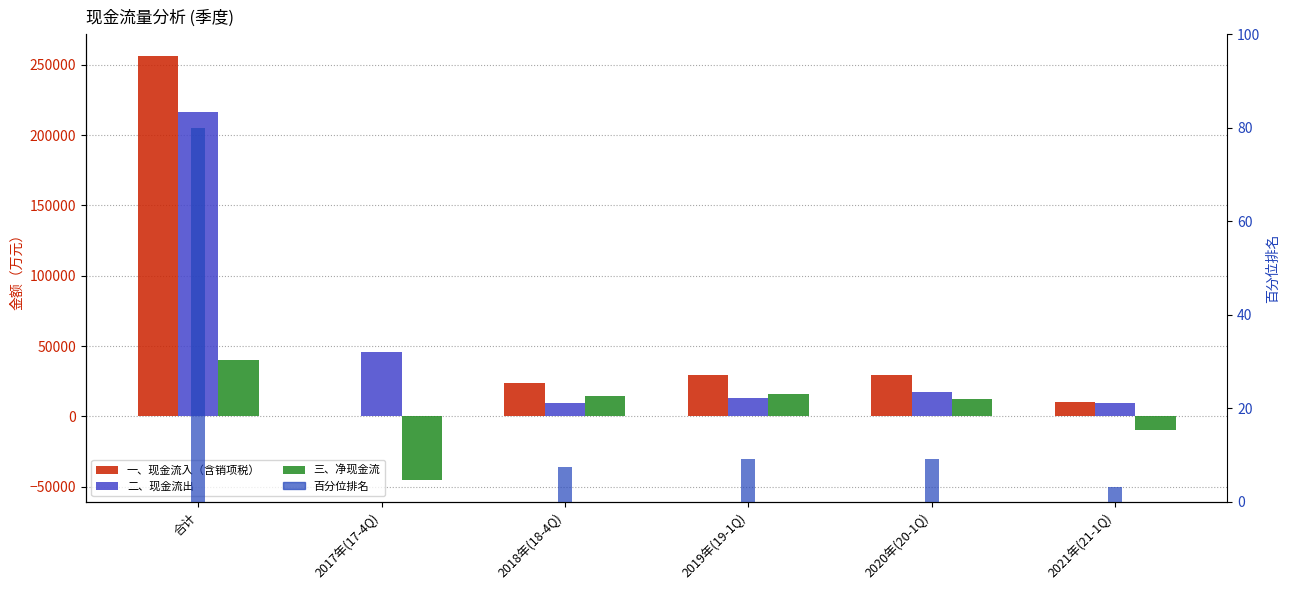

What is the smallest value displayed?

-45472.6